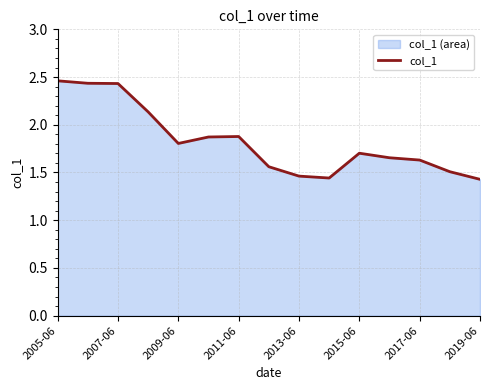

Between 2009-06 and 2005-06, which is larger?

2005-06